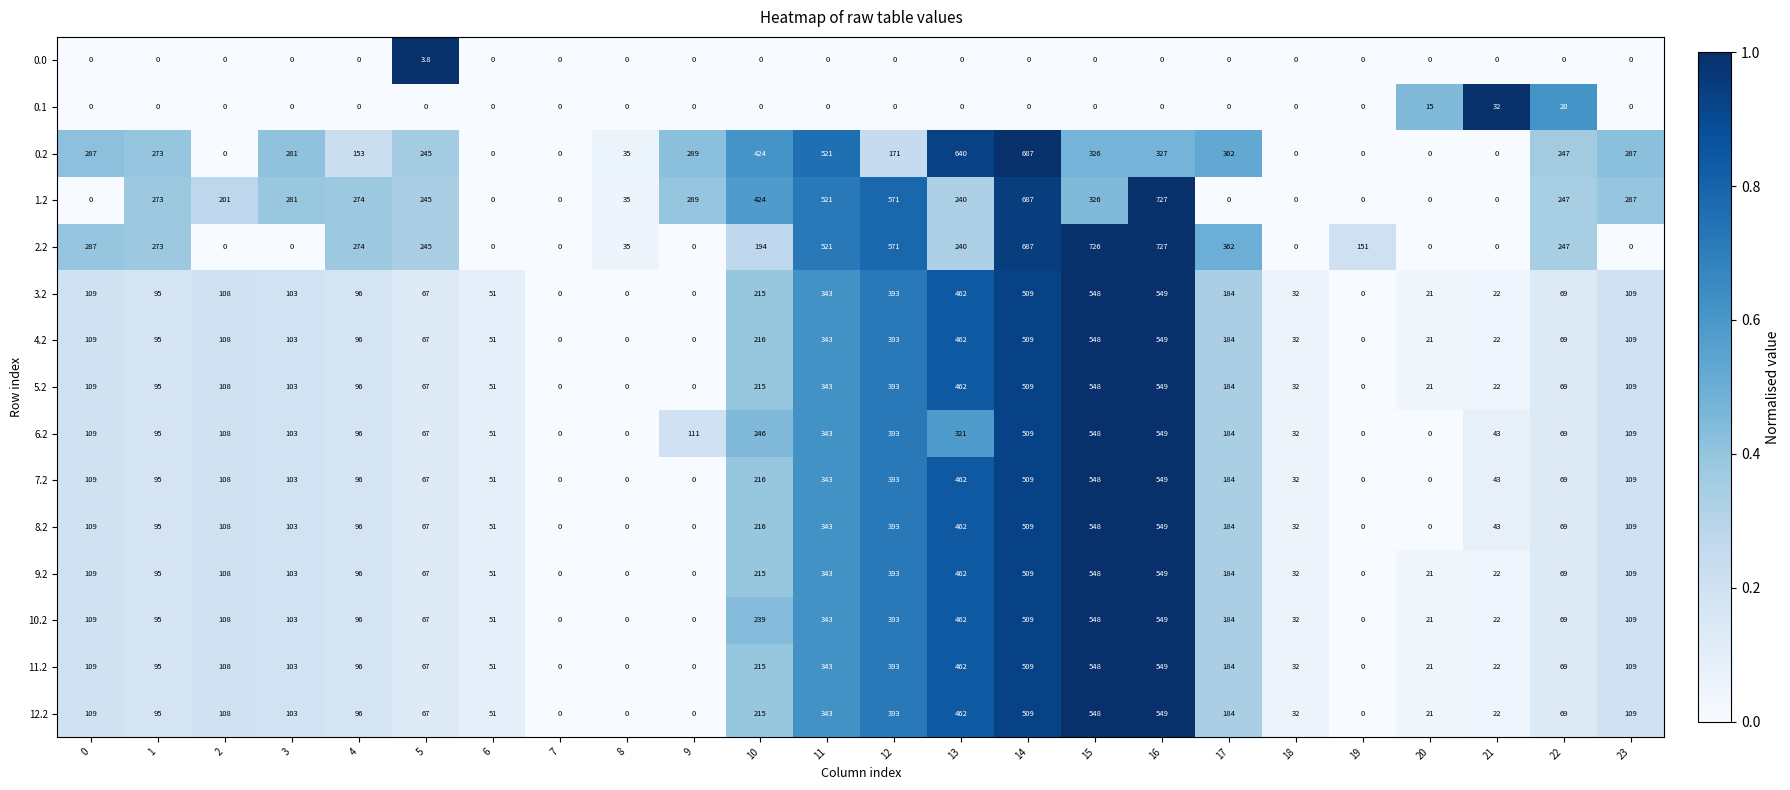

The value of 0.0 at 0 is 0.0. True or false?

True